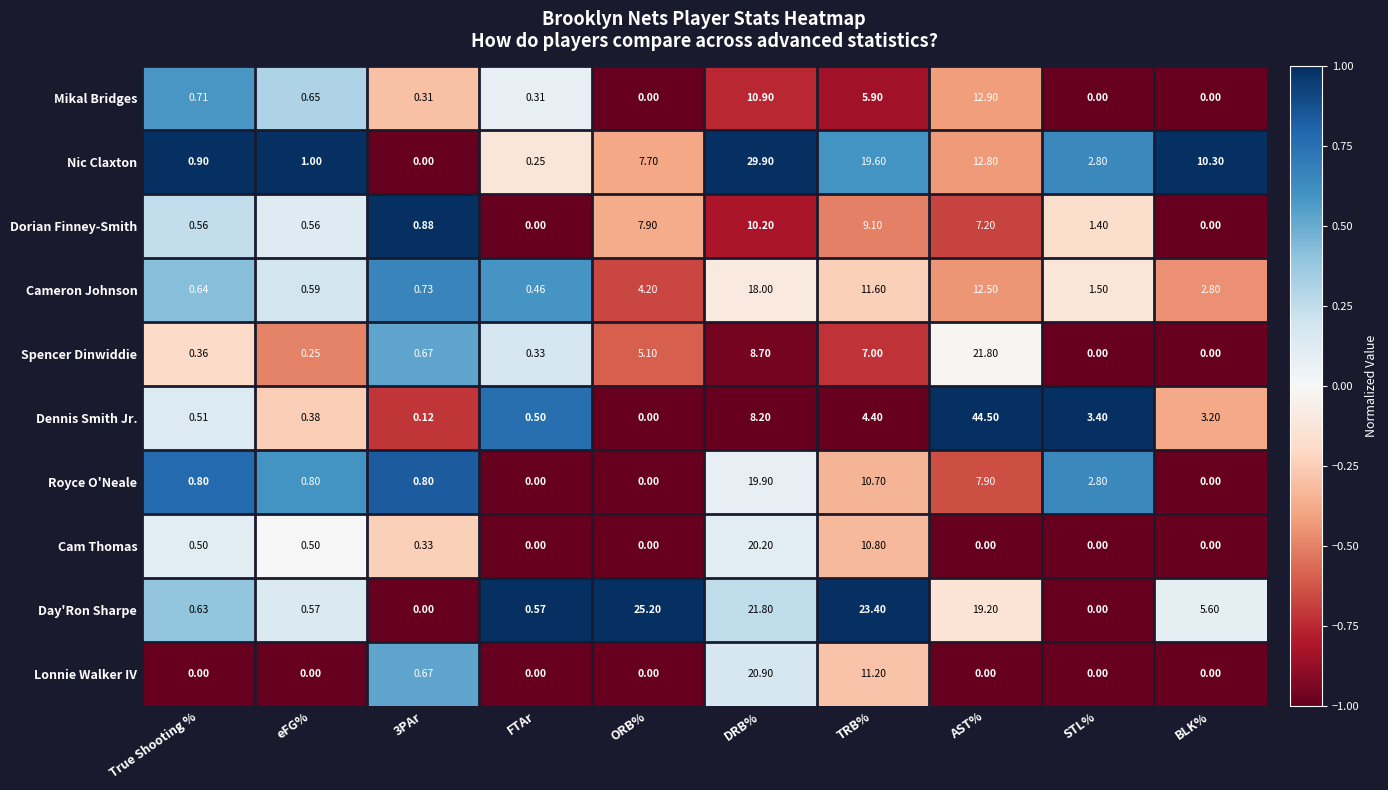

Is the value of Nic Claxton at ORB% greater than the value of Dorian Finney-Smith at DRB%?

No